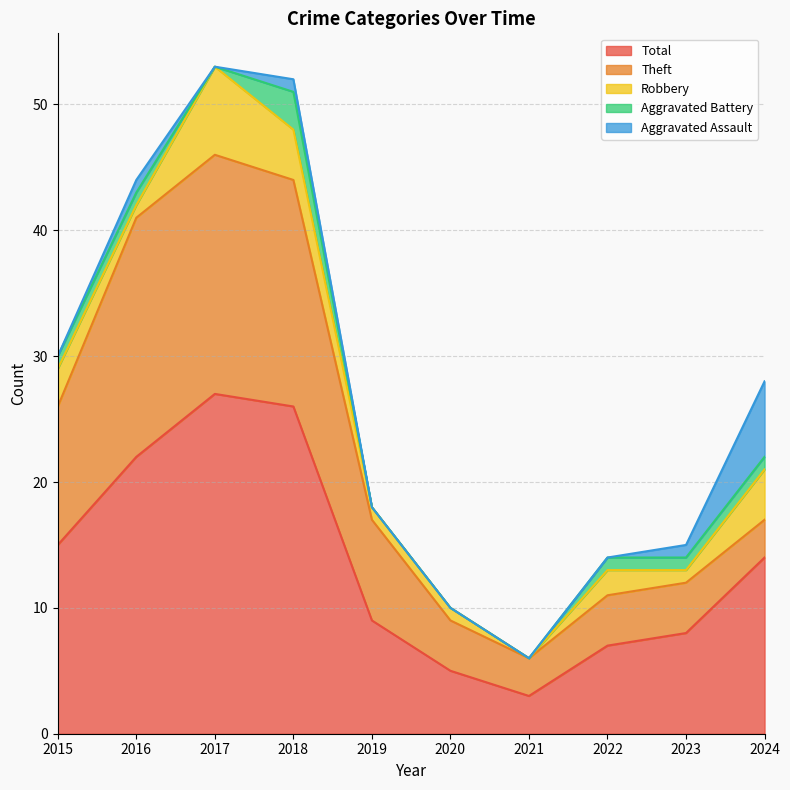

Reading right to left, list all the values displayed in this chart.

Total: 2024=14	2023=8	2022=7	2021=3	2020=5	2019=9	2018=26	2017=27	2016=22	2015=15
Theft: 2024=3	2023=4	2022=4	2021=3	2020=4	2019=8	2018=18	2017=19	2016=19	2015=11
Robbery: 2024=4	2023=1	2022=2	2021=0	2020=1	2019=1	2018=4	2017=7	2016=1	2015=3
Aggravated Battery: 2024=1	2023=1	2022=1	2021=0	2020=0	2019=0	2018=3	2017=0	2016=1	2015=1
Aggravated Assault: 2024=6	2023=1	2022=0	2021=0	2020=0	2019=0	2018=1	2017=0	2016=1	2015=0